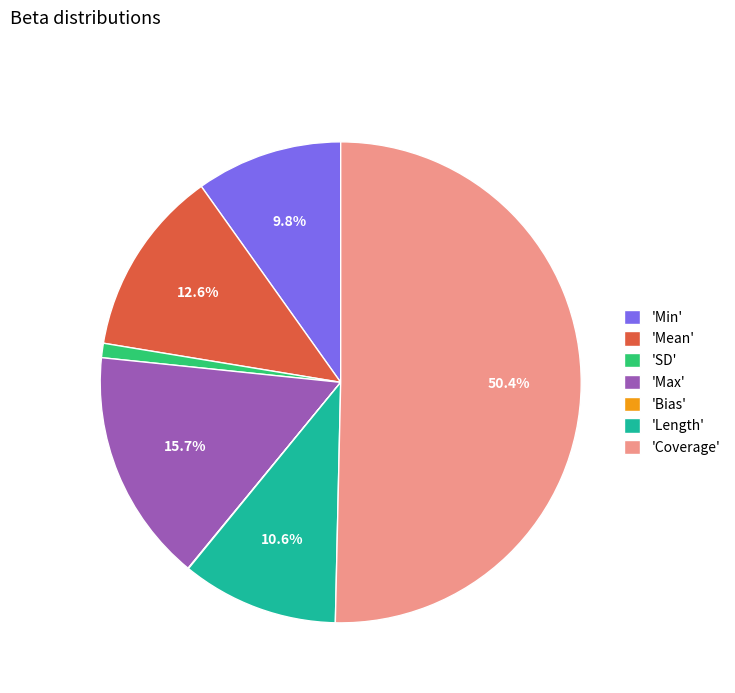

Which category has the biggest portion of the pie?

'Coverage'